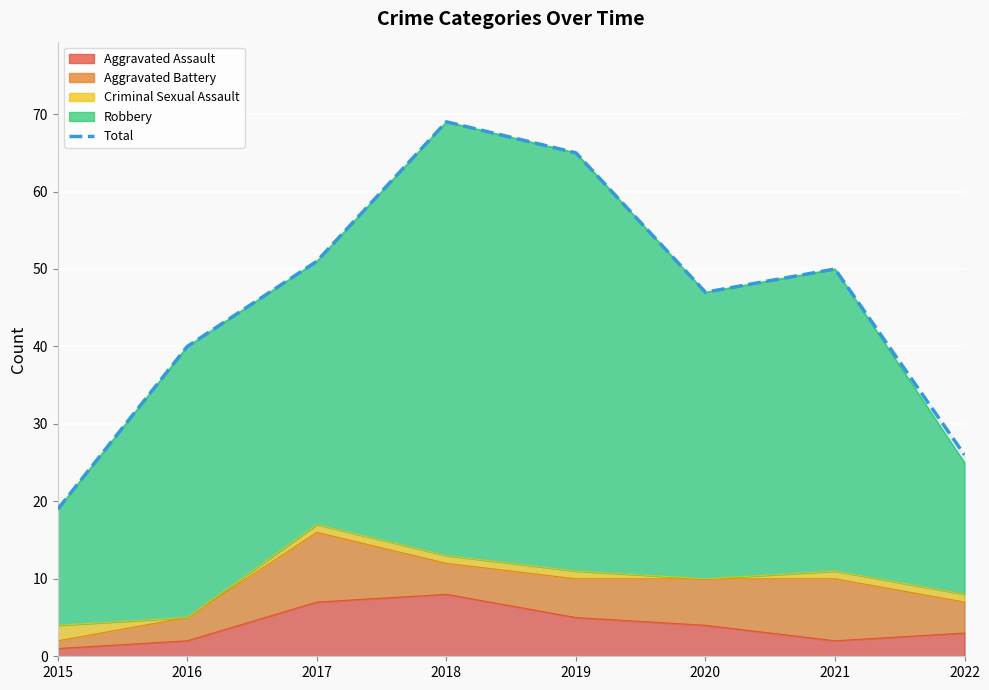

What is the value of the 1st point from the left?

19